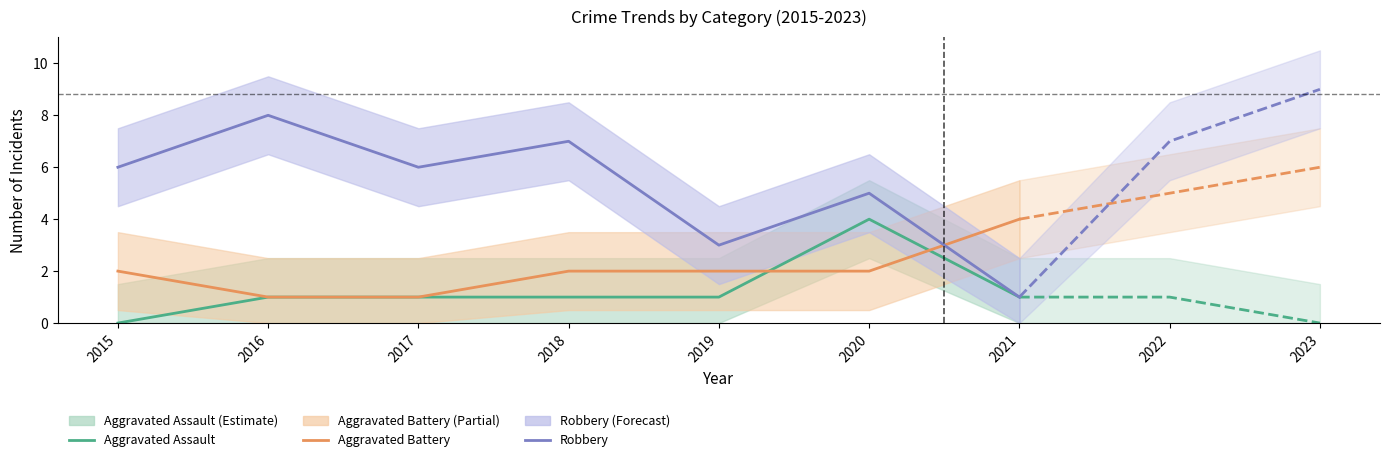

True or false: Aggravated Assault and Aggravated Battery cross at least once.

True